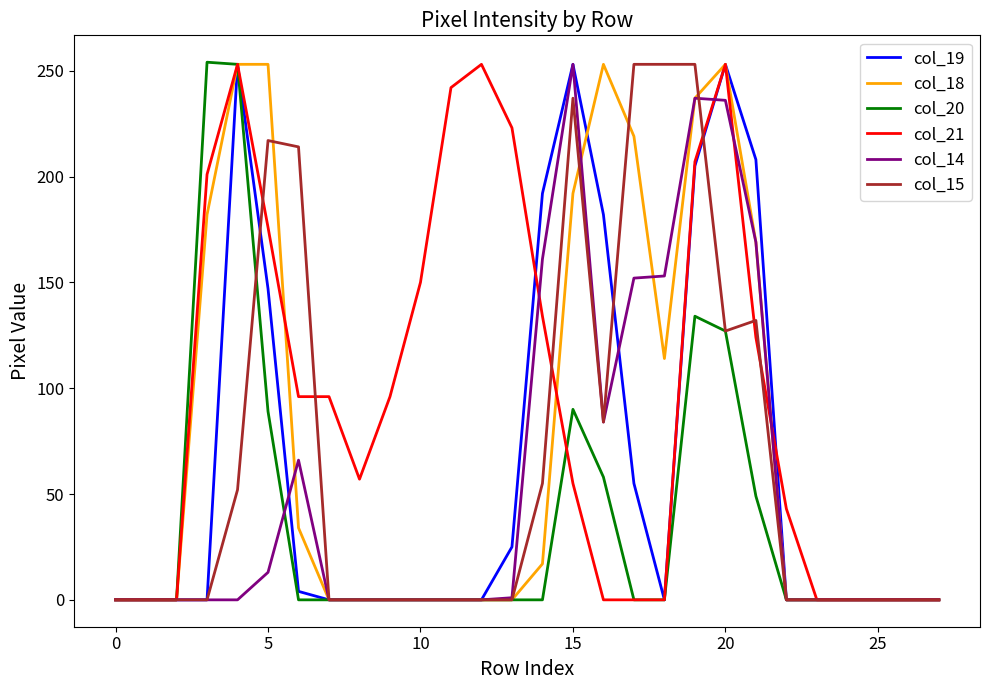

What is the greatest value displayed?

254